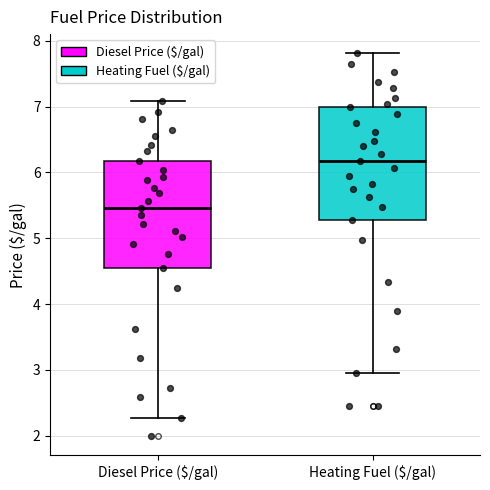

Reading left to right, read every box against the y-axis: the position of its median line, the range the box covers, and the ends of its whiskers. The values are not printed on the chart, so give them approximately, as read against the axis.

Diesel Price ($/gal): median 5.5, box 4.6 to 6.2, whiskers 2.3 to 7.1
Heating Fuel ($/gal): median 6.2, box 5.3 to 7.0, whiskers 3.0 to 7.8